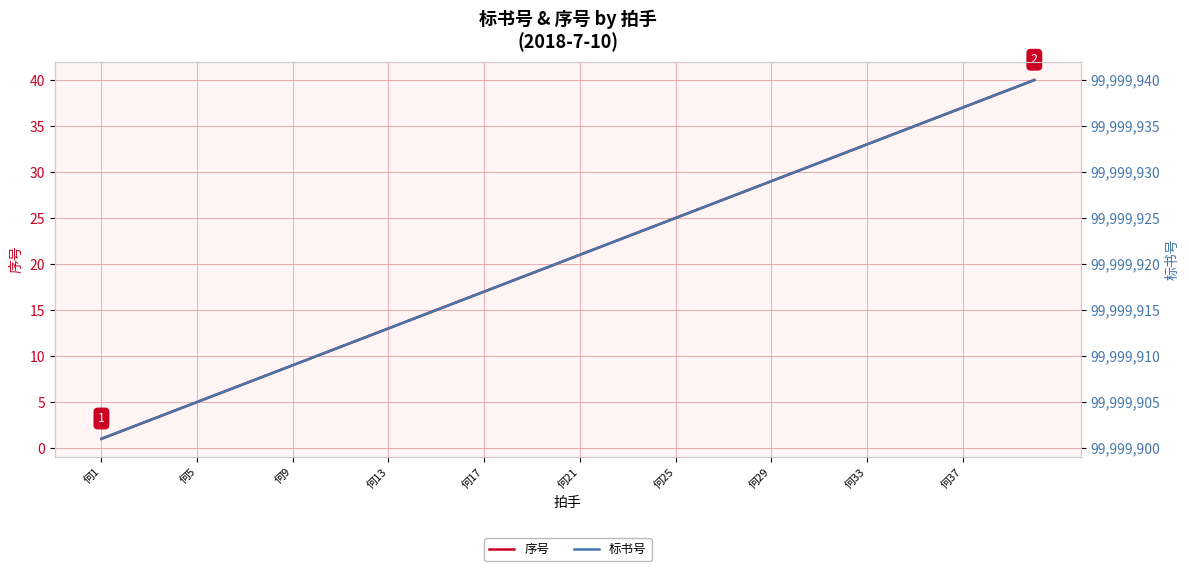

What is the maximum value for 序号?

40